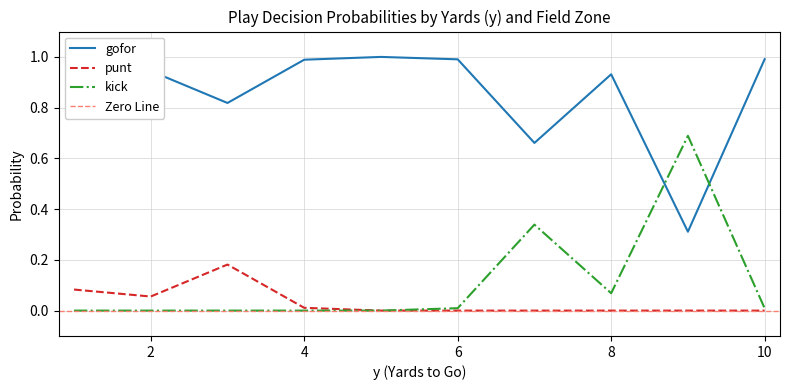

In gofor, how many points are lower than both neighbors (excluding endpoints)?

3